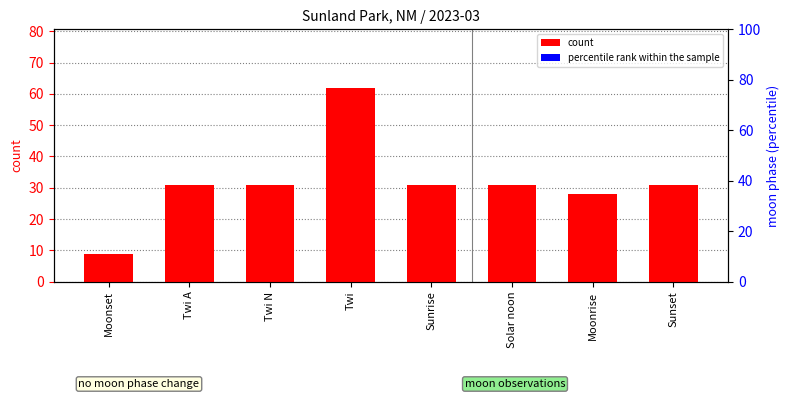

How many values in the count series exceed 31?

1